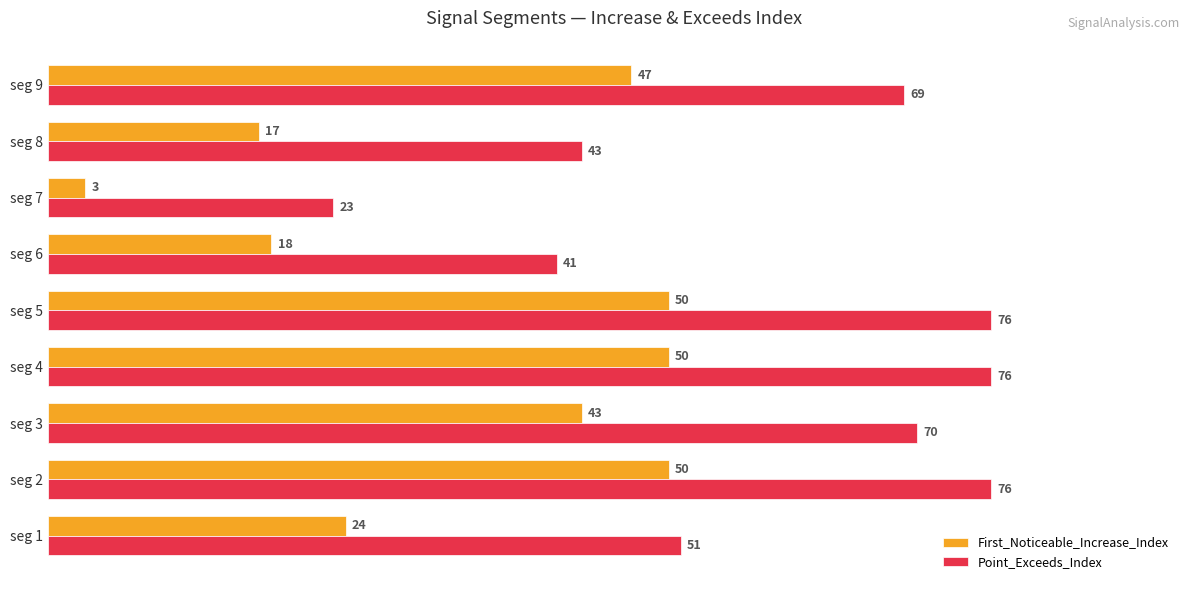

How many data points in First_Noticeable_Increase_Index are less than 43?

4